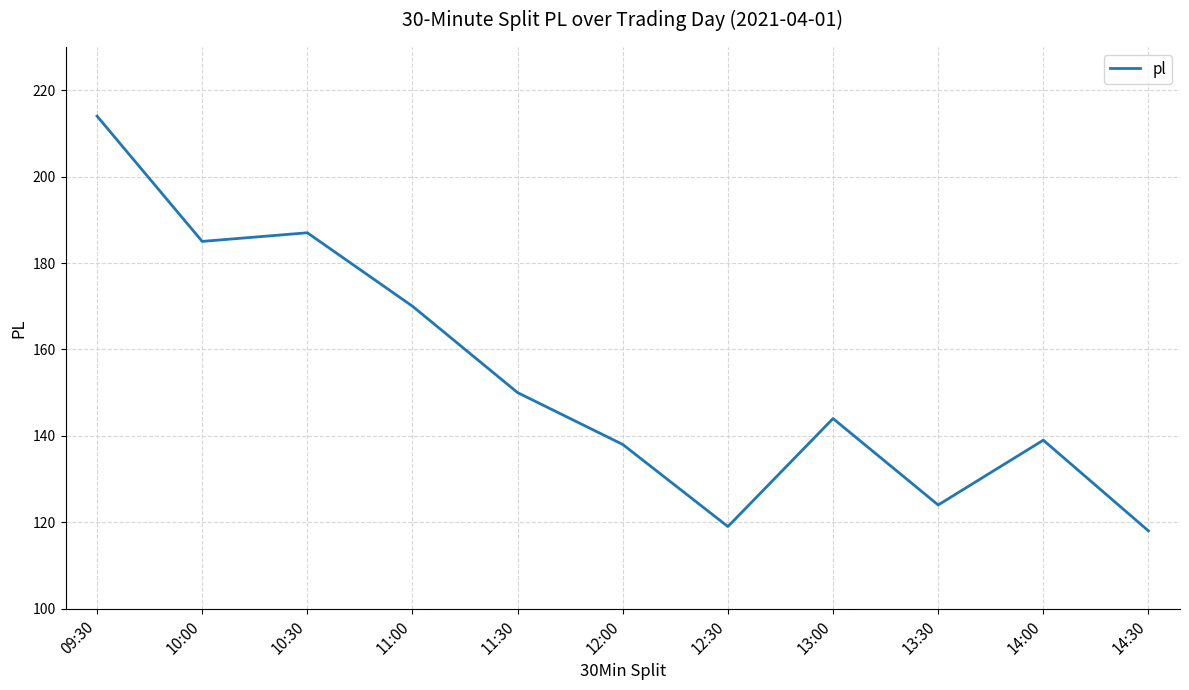

Reading left to right, list all the values displayed in this chart.

09:30=214	10:00=185	10:30=187	11:00=170	11:30=150	12:00=138	12:30=119	13:00=144	13:30=124	14:00=139	14:30=118